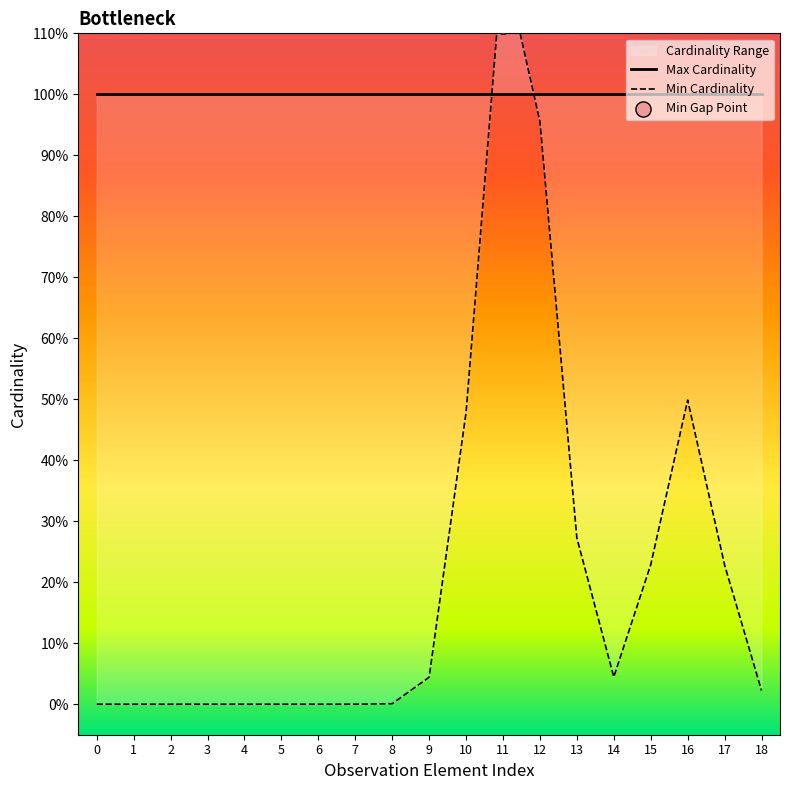

Which series contains the lowest Y value?

Min Cardinality